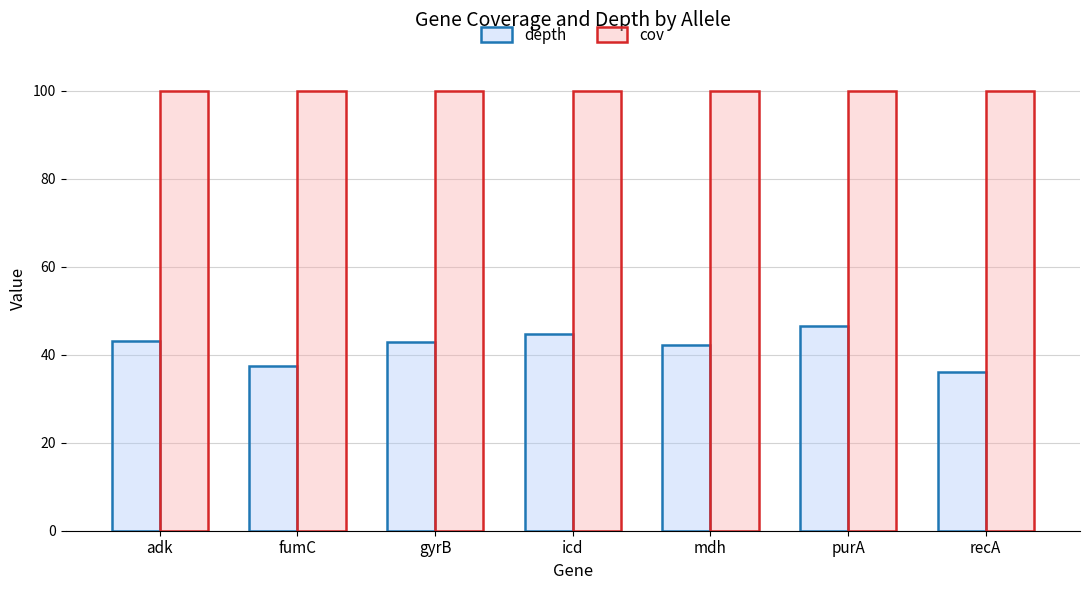

Rank the series at icd from lowest to highest value.

depth, cov